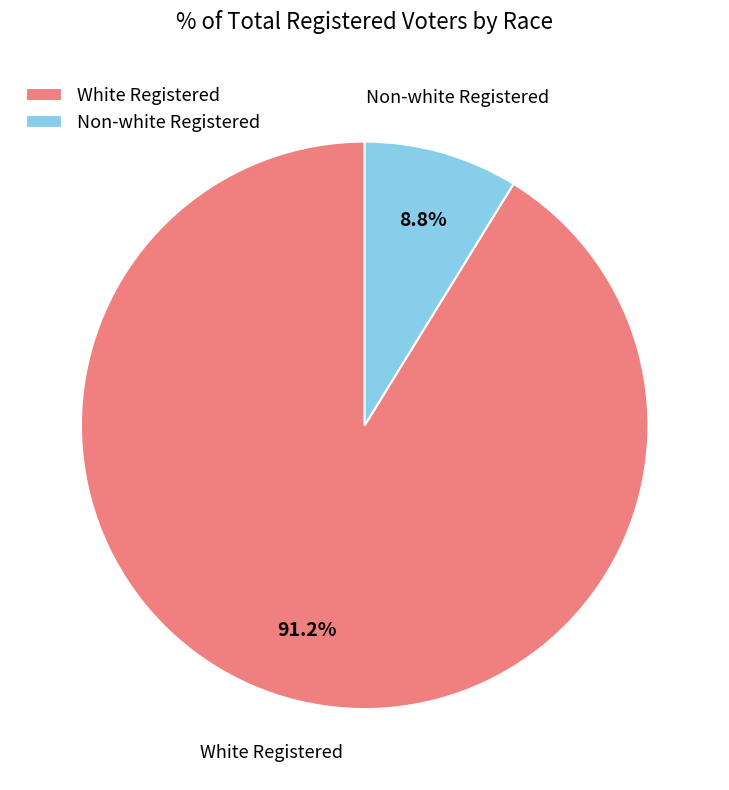

Rank the categories by value from lowest to highest.

Non-white Registered, White Registered